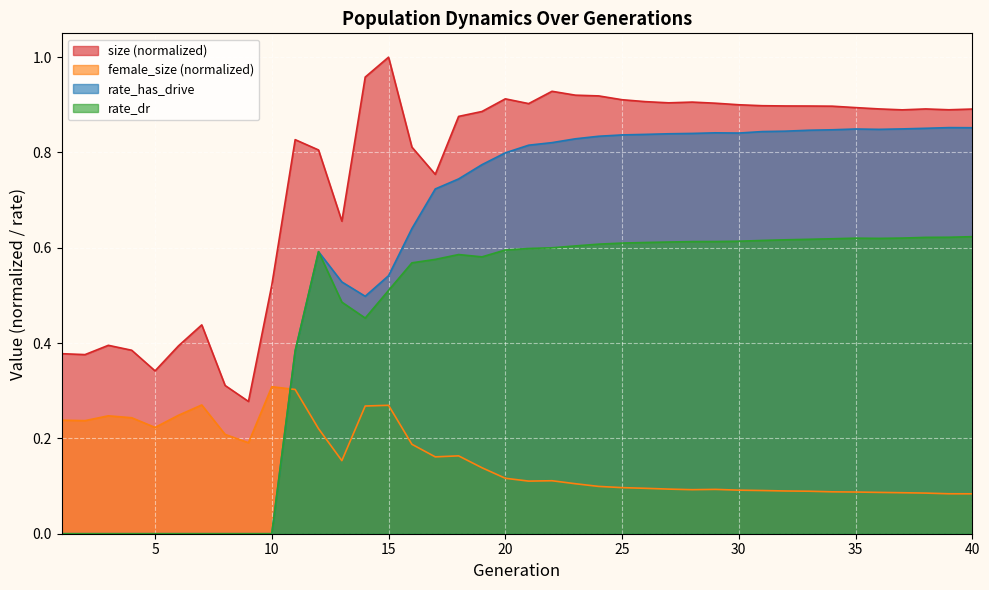

How many interior local valleys does the female_size series have?

7